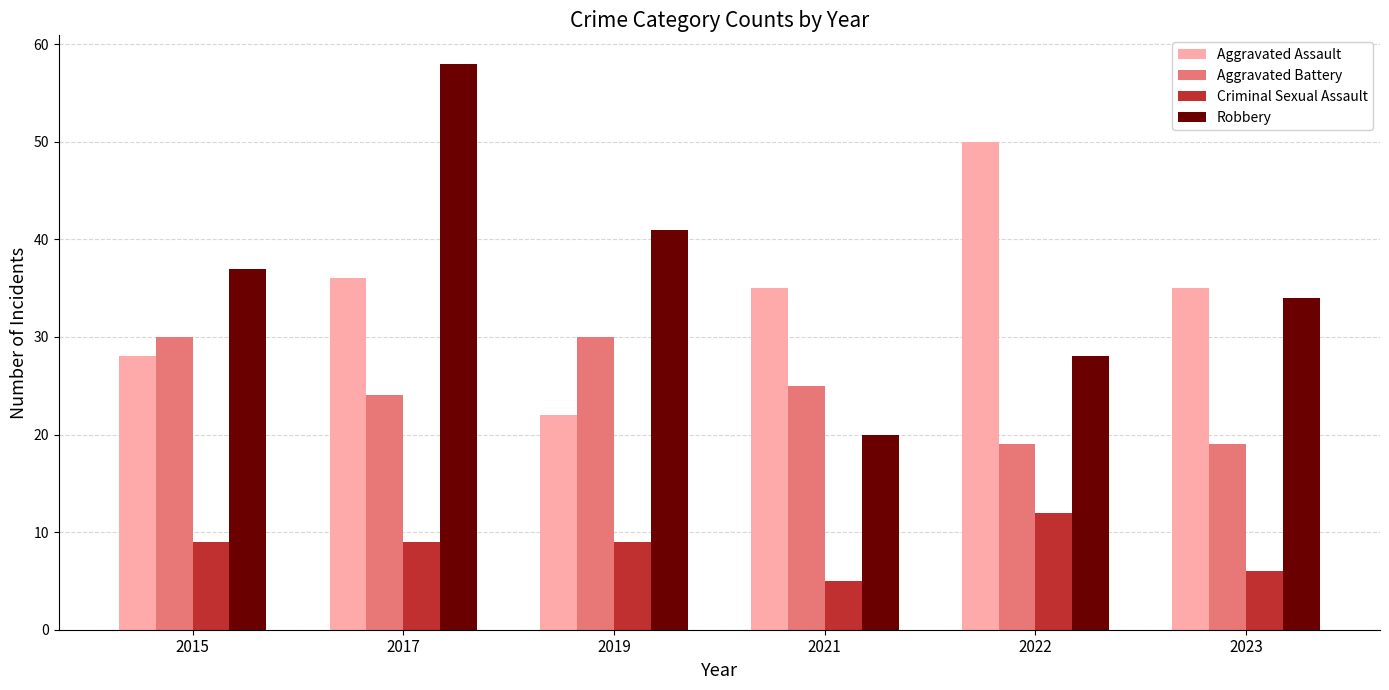

Rank the series at 2019 from lowest to highest value.

Criminal Sexual Assault, Aggravated Assault, Aggravated Battery, Robbery